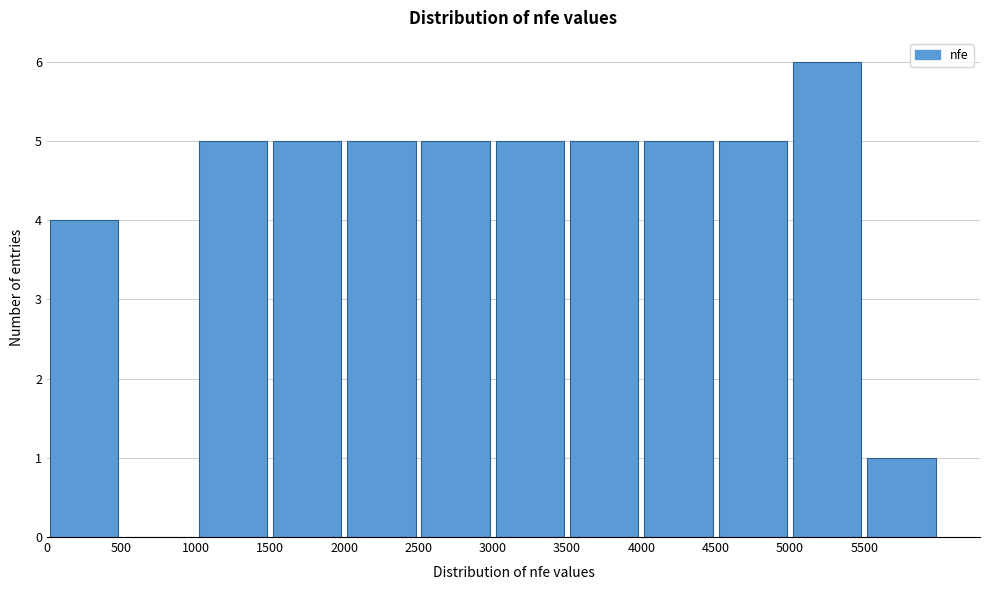

Over which range of the x-axis is the bar tallest?

5000 to 5500